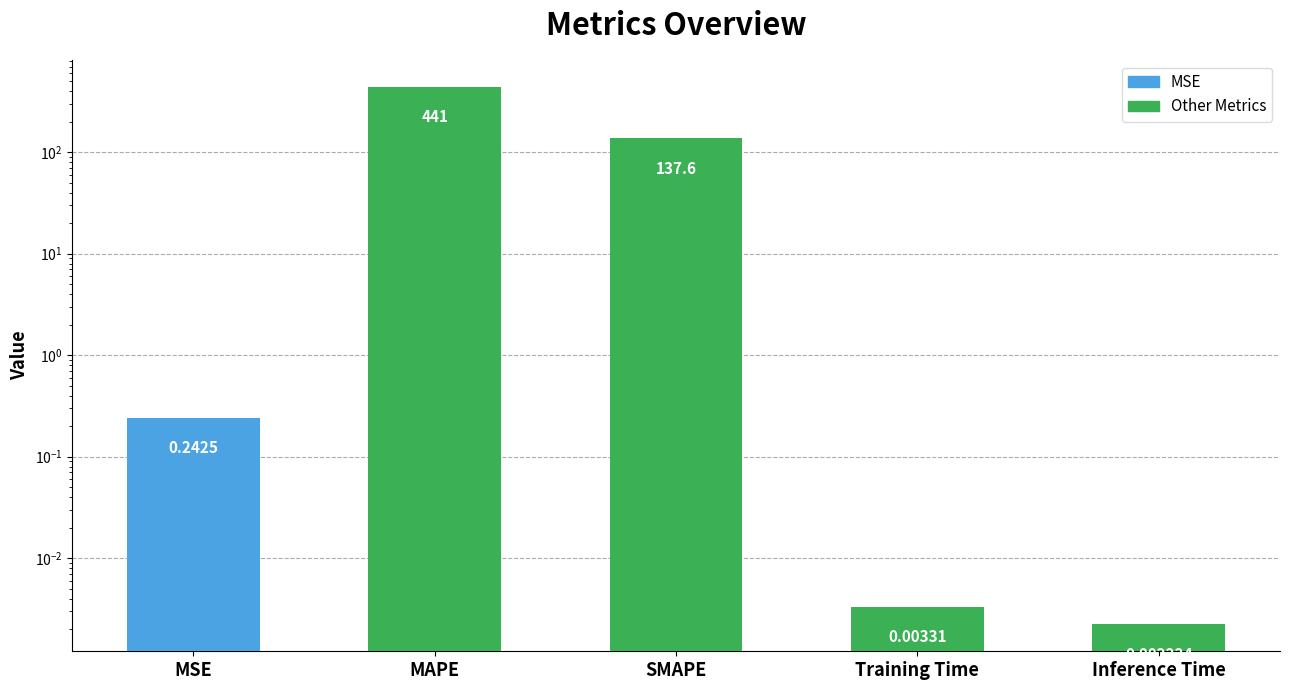

Reading left to right, extract all data points from this chart.

0.2	441.0	137.6	0.0	0.0